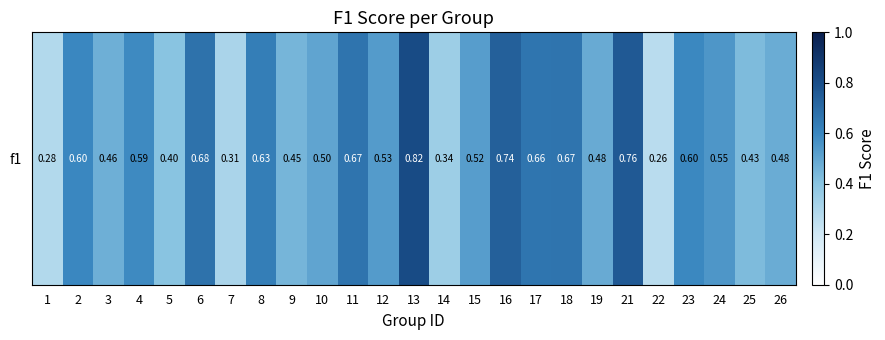

What is the difference between the values at 15 and 5?

0.1